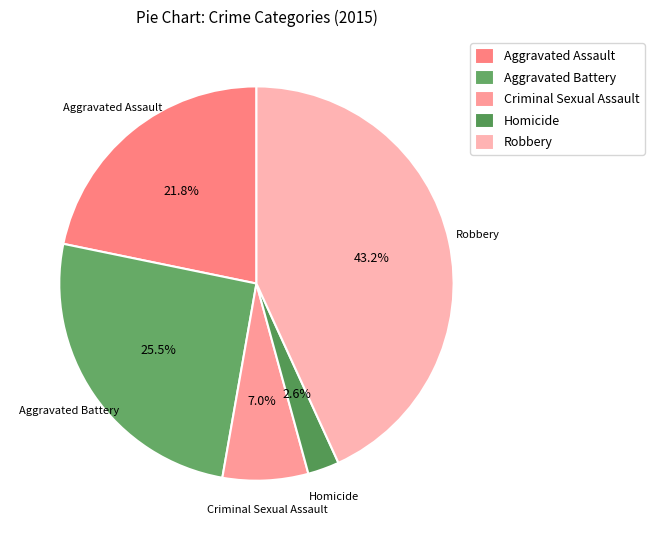

To the nearest percent, what is the combined percentage of Criminal Sexual Assault and Robbery?

50%